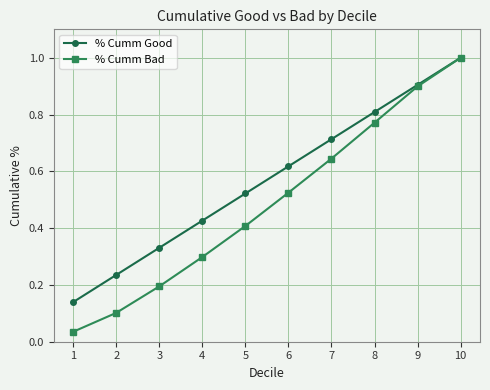

Count the number of data series in this chart.

2